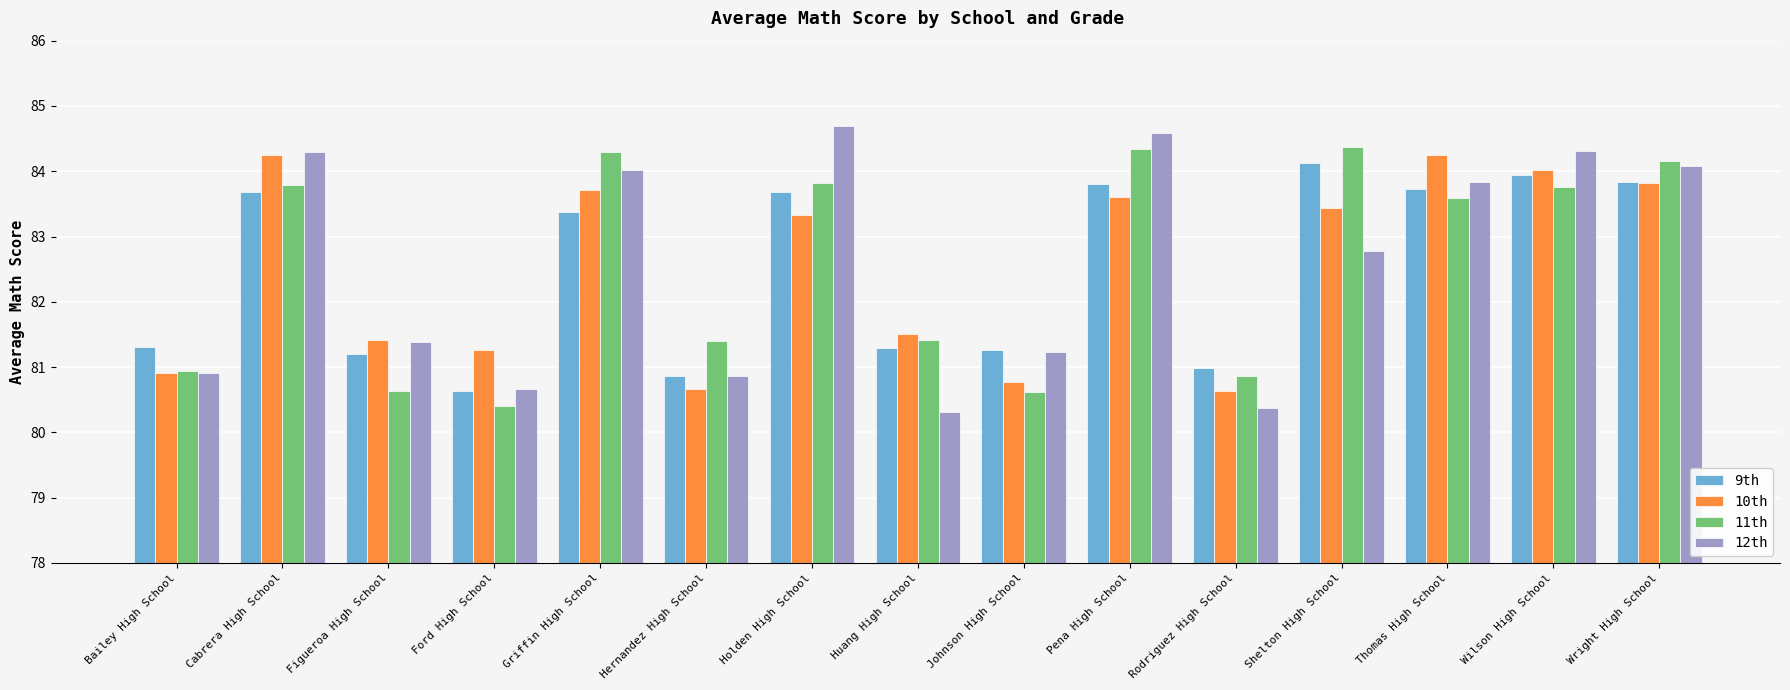

What are all the series names shown in the legend?

9th, 10th, 11th, 12th